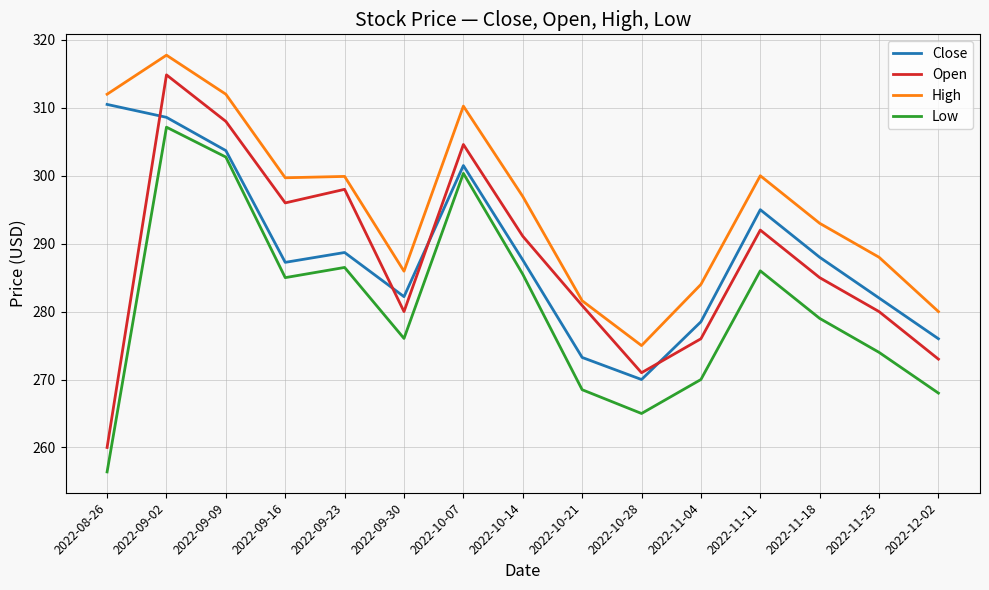

What is the spread (max minus min) of values at 2022-09-23?

13.4